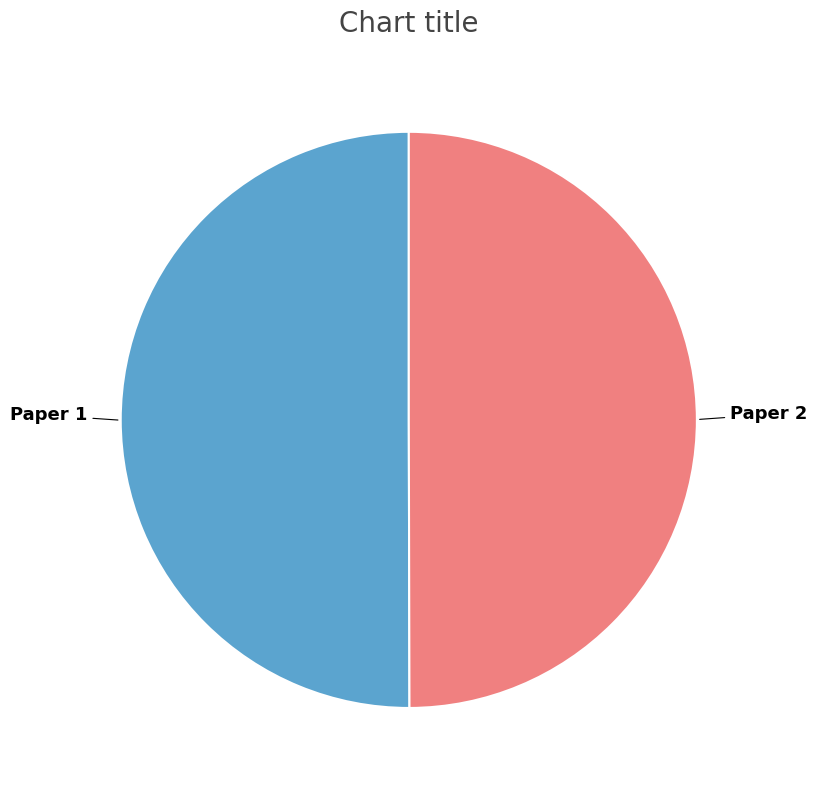

How many segments does this pie chart have?

2